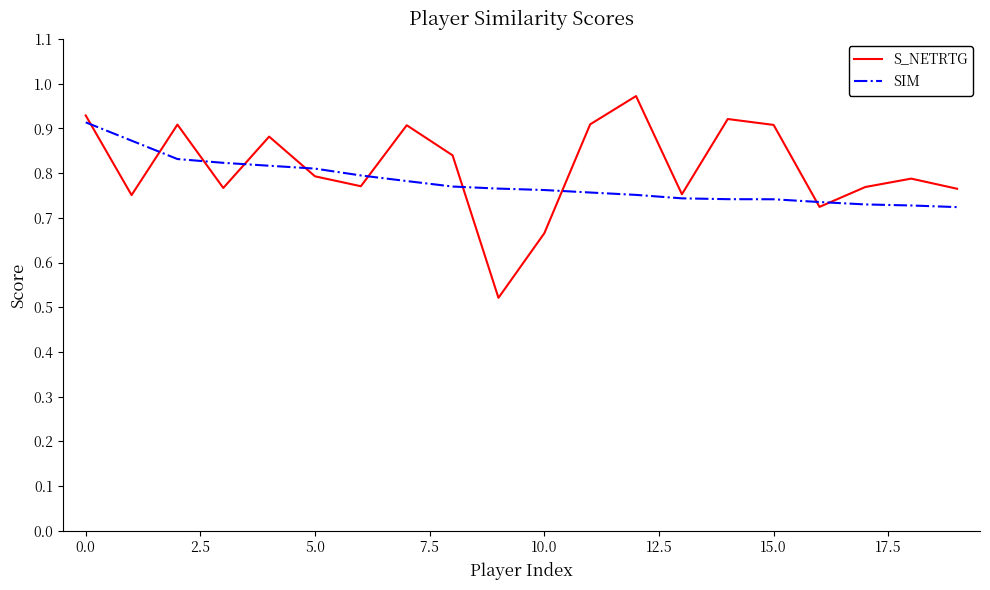

In S_NETRTG, how many points are higher than both neighbors (excluding endpoints)?

6